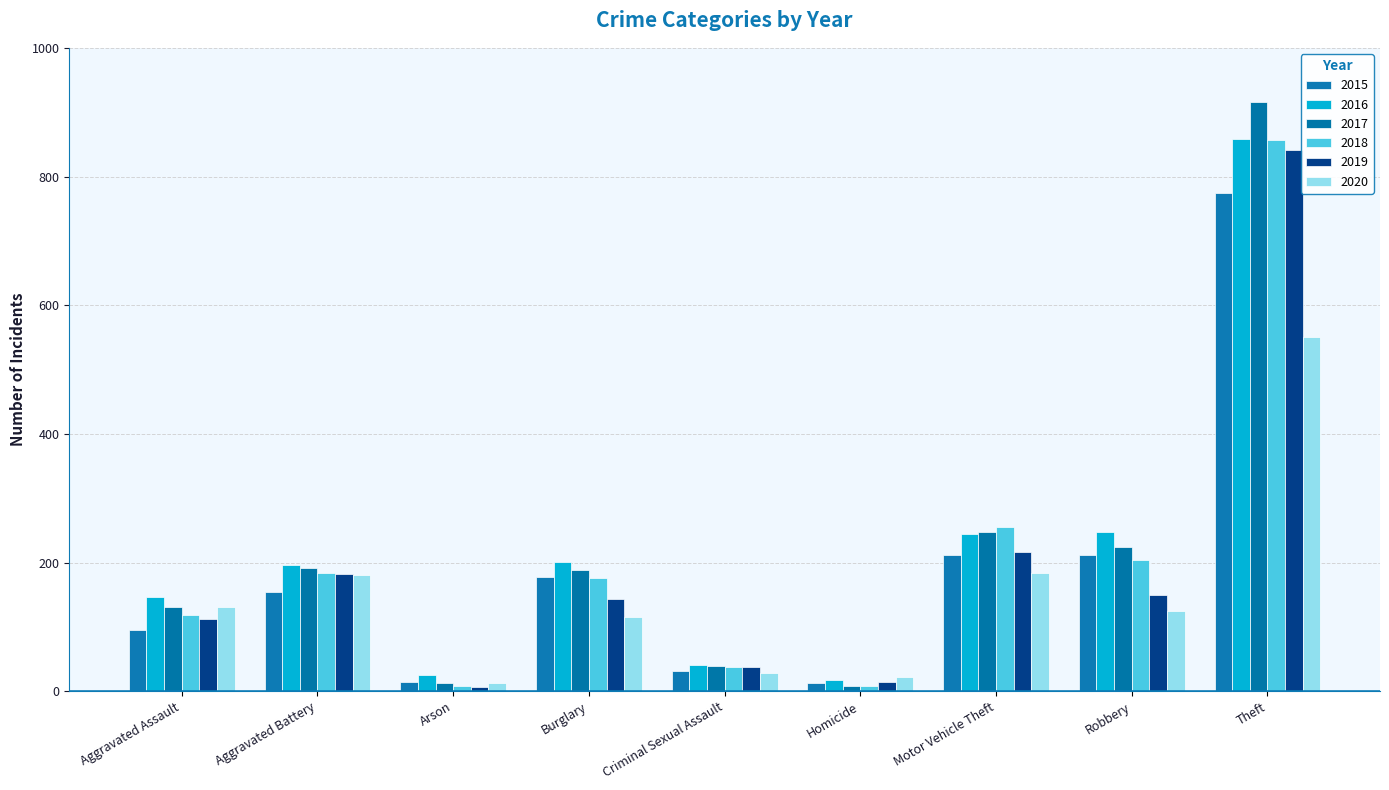

What is the label of the 1st bar from the right?

Theft